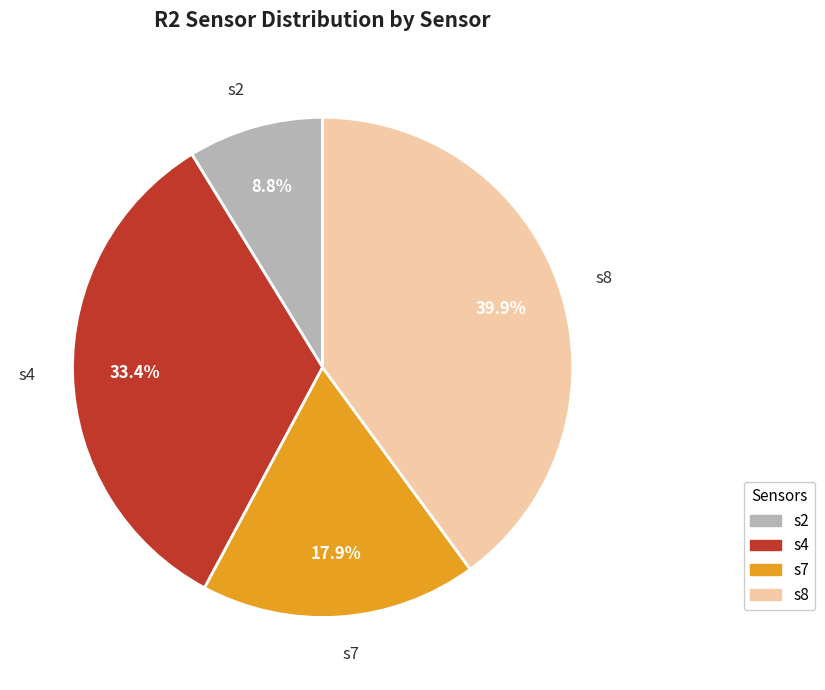

Combined, do s2 and s7 account for over 50%?

No